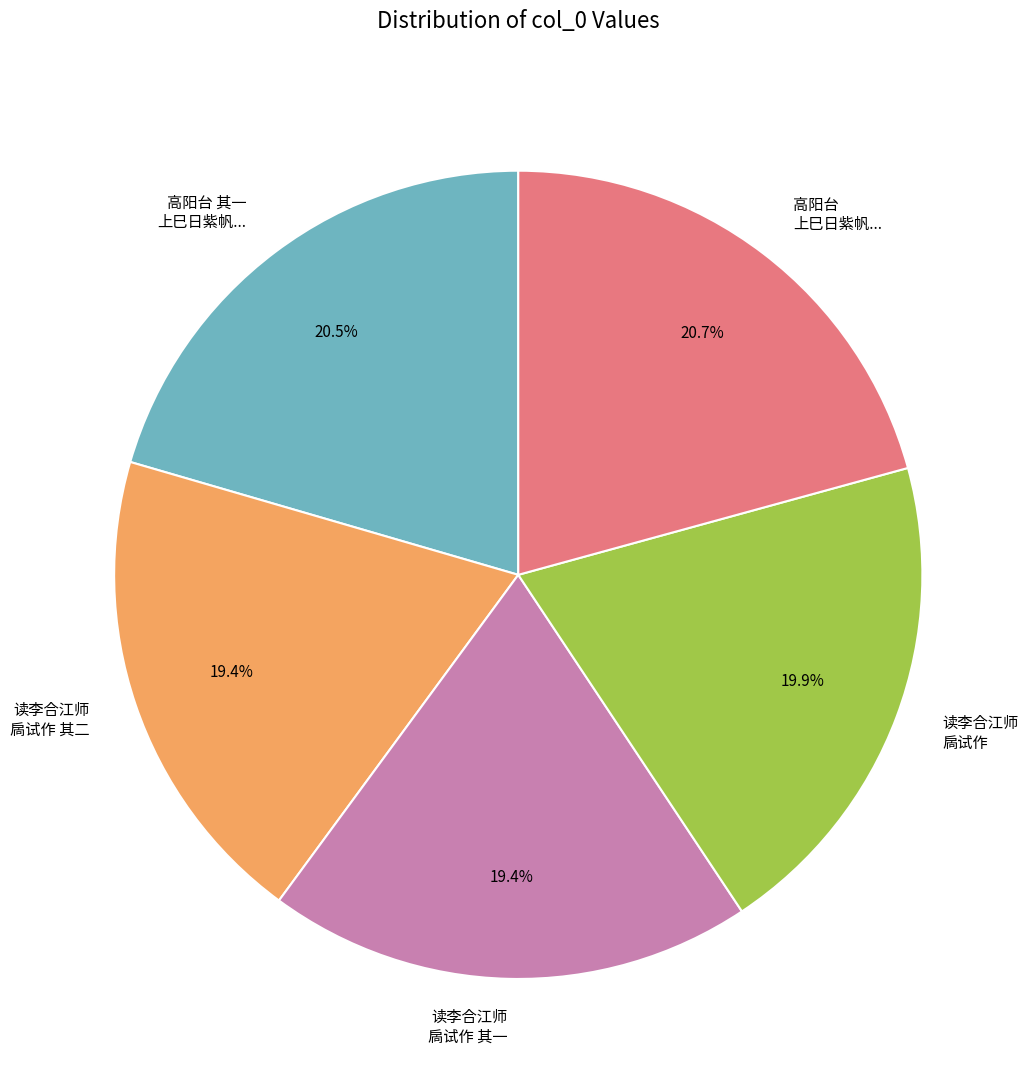

Count the number of slices in the pie.

5